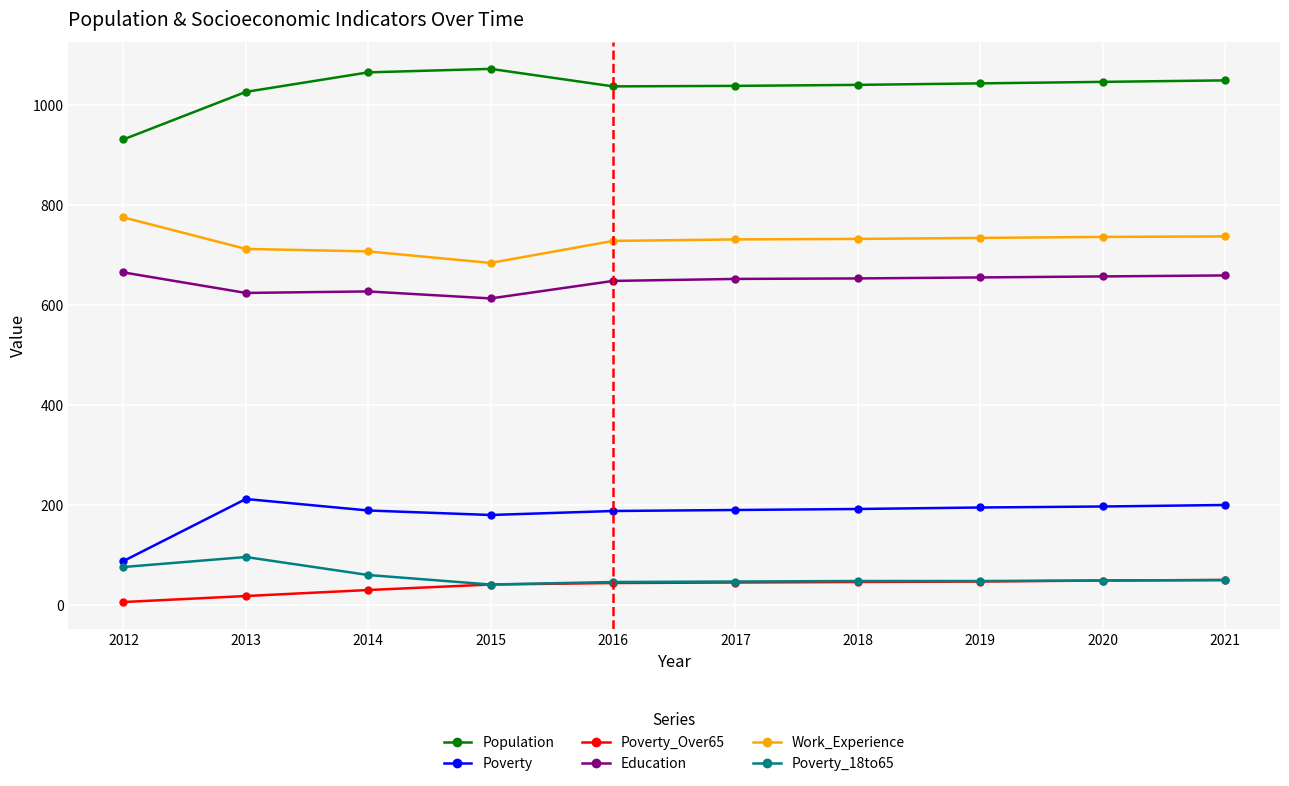

At how many categories does at least one series exceed 904?

10